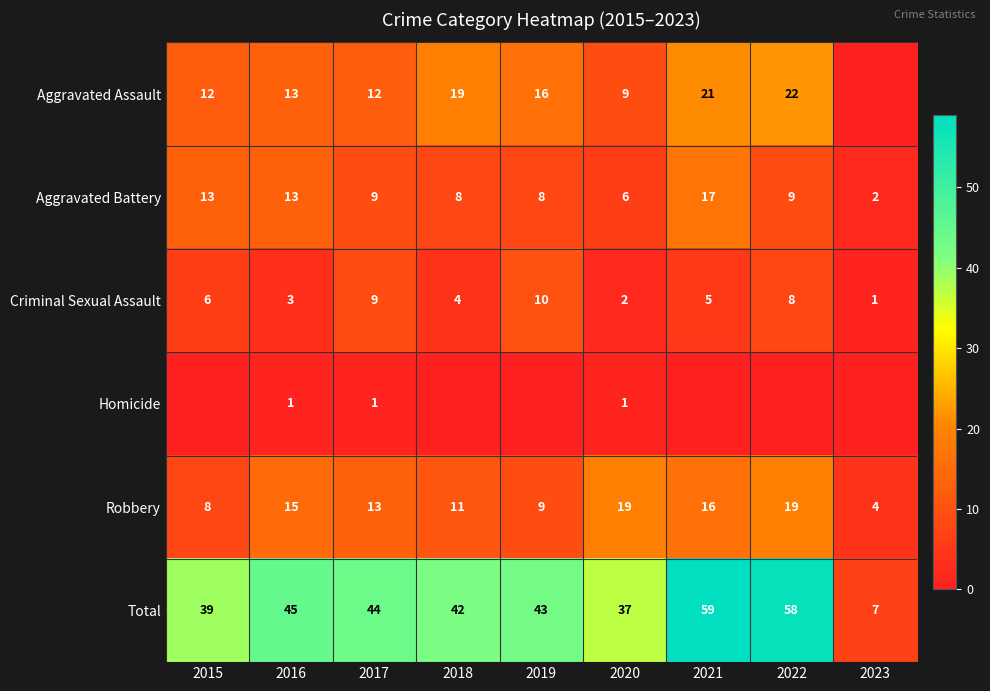

At how many categories does at least one series exceed 15?

8